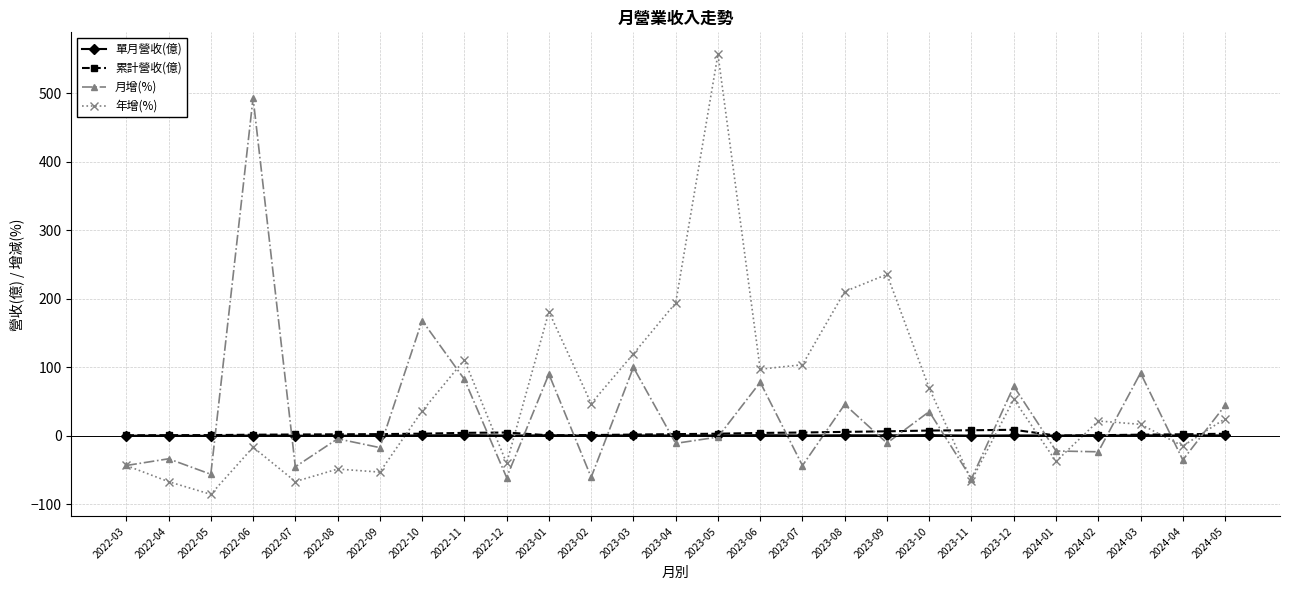

How many lines are shown in the chart?

4